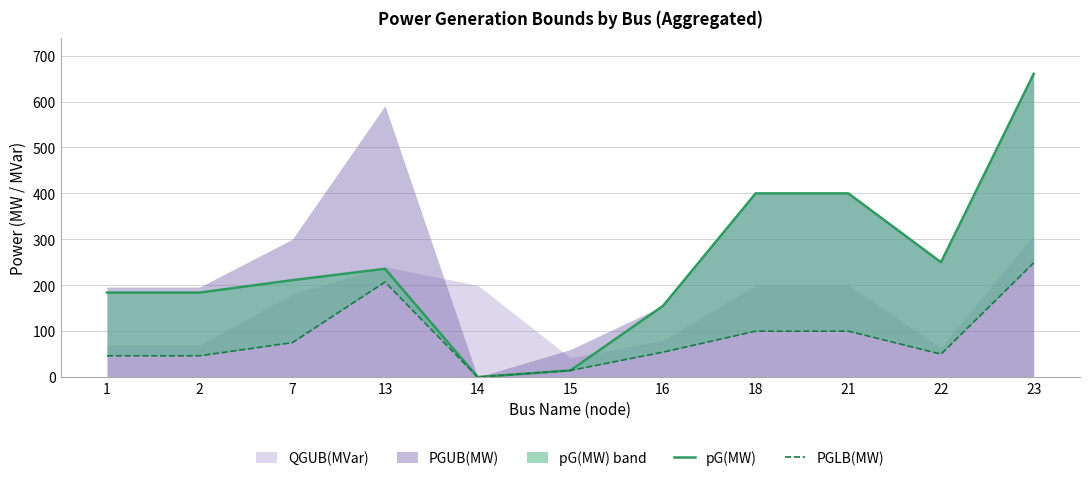

At how many categories does at least one series exceed 567?

1